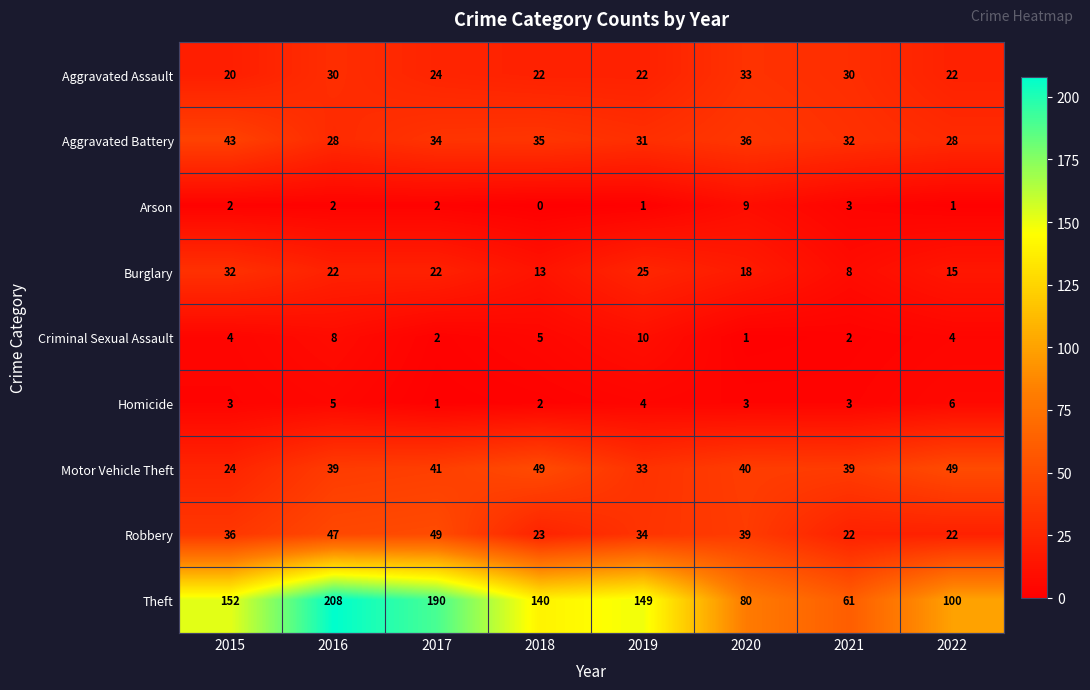

Which label corresponds to the largest value in the chart?

2016